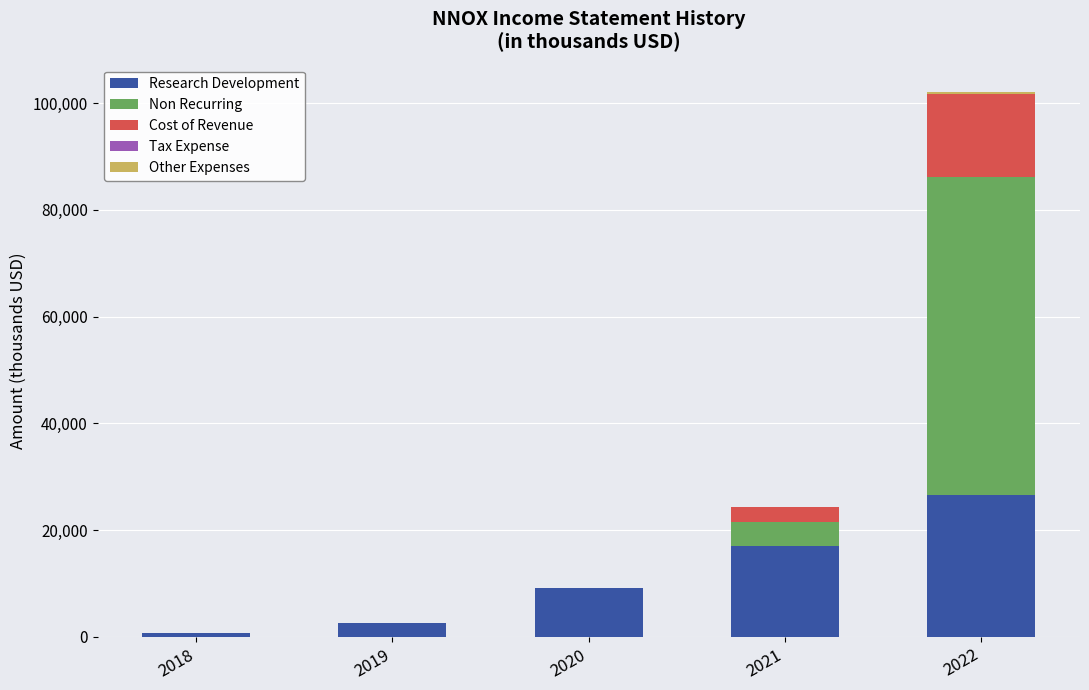

How many categories are shown in the chart?

5